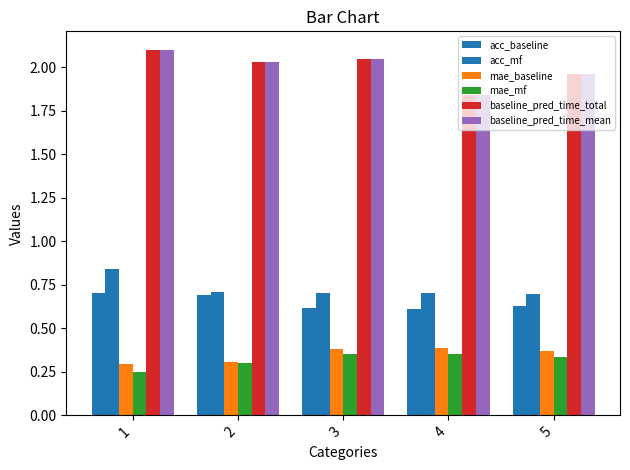

How many categories are shown in the chart?

5